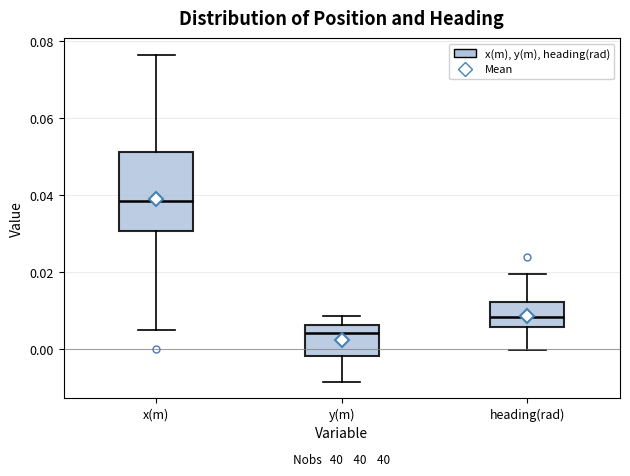

Where does the upper whisker of the box for heading(rad) end on the y-axis? The values are not printed on the chart, so give them approximately, as read against the axis.

0.020